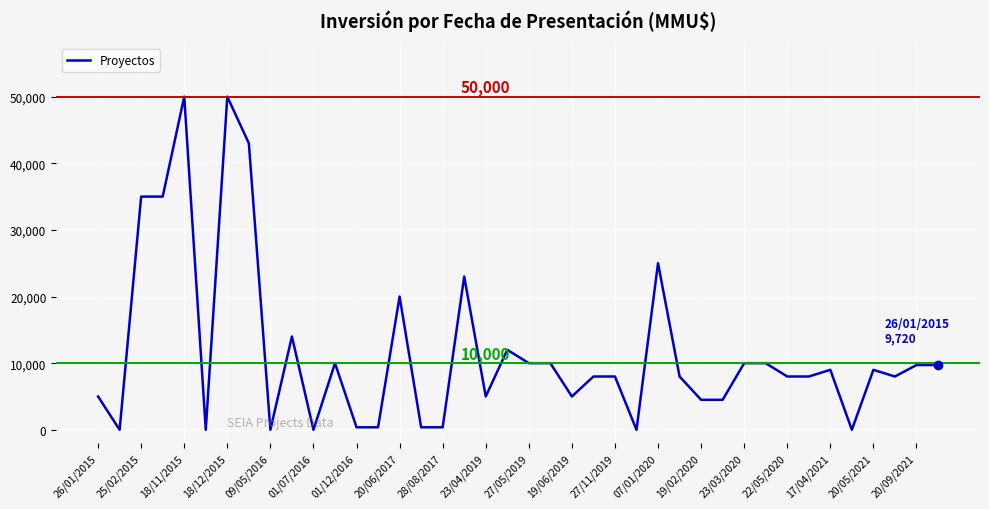

What is the maximum value shown in the chart?

50000